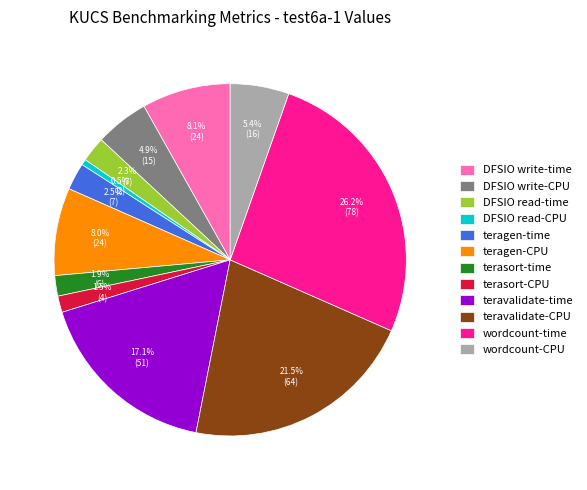

Is DFSIO write-CPU the majority of the pie?

No